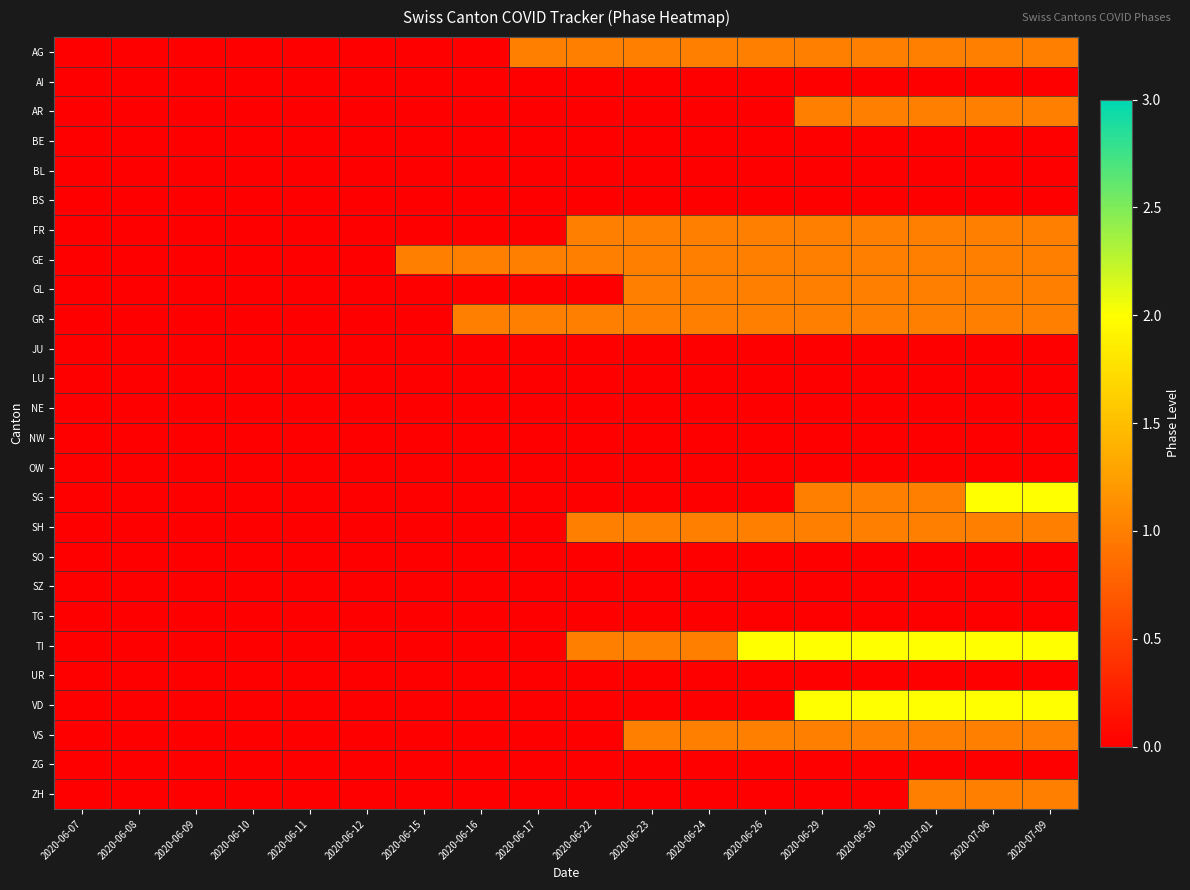

Reading right to left, list all the values displayed in this chart.

AG: 2020-07-09=1	2020-07-06=1	2020-07-01=1	2020-06-30=1	2020-06-29=1	2020-06-26=1	2020-06-24=1	2020-06-23=1	2020-06-22=1	2020-06-17=1	2020-06-16=0	2020-06-15=0	2020-06-12=0	2020-06-11=0	2020-06-10=0	2020-06-09=0	2020-06-08=0	2020-06-07=0
AI: 2020-07-09=0	2020-07-06=0	2020-07-01=0	2020-06-30=0	2020-06-29=0	2020-06-26=0	2020-06-24=0	2020-06-23=0	2020-06-22=0	2020-06-17=0	2020-06-16=0	2020-06-15=0	2020-06-12=0	2020-06-11=0	2020-06-10=0	2020-06-09=0	2020-06-08=0	2020-06-07=0
AR: 2020-07-09=1	2020-07-06=1	2020-07-01=1	2020-06-30=1	2020-06-29=1	2020-06-26=0	2020-06-24=0	2020-06-23=0	2020-06-22=0	2020-06-17=0	2020-06-16=0	2020-06-15=0	2020-06-12=0	2020-06-11=0	2020-06-10=0	2020-06-09=0	2020-06-08=0	2020-06-07=0
BE: 2020-07-09=0	2020-07-06=0	2020-07-01=0	2020-06-30=0	2020-06-29=0	2020-06-26=0	2020-06-24=0	2020-06-23=0	2020-06-22=0	2020-06-17=0	2020-06-16=0	2020-06-15=0	2020-06-12=0	2020-06-11=0	2020-06-10=0	2020-06-09=0	2020-06-08=0	2020-06-07=0
BL: 2020-07-09=0	2020-07-06=0	2020-07-01=0	2020-06-30=0	2020-06-29=0	2020-06-26=0	2020-06-24=0	2020-06-23=0	2020-06-22=0	2020-06-17=0	2020-06-16=0	2020-06-15=0	2020-06-12=0	2020-06-11=0	2020-06-10=0	2020-06-09=0	2020-06-08=0	2020-06-07=0
BS: 2020-07-09=0	2020-07-06=0	2020-07-01=0	2020-06-30=0	2020-06-29=0	2020-06-26=0	2020-06-24=0	2020-06-23=0	2020-06-22=0	2020-06-17=0	2020-06-16=0	2020-06-15=0	2020-06-12=0	2020-06-11=0	2020-06-10=0	2020-06-09=0	2020-06-08=0	2020-06-07=0
FR: 2020-07-09=1	2020-07-06=1	2020-07-01=1	2020-06-30=1	2020-06-29=1	2020-06-26=1	2020-06-24=1	2020-06-23=1	2020-06-22=1	2020-06-17=0	2020-06-16=0	2020-06-15=0	2020-06-12=0	2020-06-11=0	2020-06-10=0	2020-06-09=0	2020-06-08=0	2020-06-07=0
GE: 2020-07-09=1	2020-07-06=1	2020-07-01=1	2020-06-30=1	2020-06-29=1	2020-06-26=1	2020-06-24=1	2020-06-23=1	2020-06-22=1	2020-06-17=1	2020-06-16=1	2020-06-15=1	2020-06-12=0	2020-06-11=0	2020-06-10=0	2020-06-09=0	2020-06-08=0	2020-06-07=0
GL: 2020-07-09=1	2020-07-06=1	2020-07-01=1	2020-06-30=1	2020-06-29=1	2020-06-26=1	2020-06-24=1	2020-06-23=1	2020-06-22=0	2020-06-17=0	2020-06-16=0	2020-06-15=0	2020-06-12=0	2020-06-11=0	2020-06-10=0	2020-06-09=0	2020-06-08=0	2020-06-07=0
GR: 2020-07-09=1	2020-07-06=1	2020-07-01=1	2020-06-30=1	2020-06-29=1	2020-06-26=1	2020-06-24=1	2020-06-23=1	2020-06-22=1	2020-06-17=1	2020-06-16=1	2020-06-15=0	2020-06-12=0	2020-06-11=0	2020-06-10=0	2020-06-09=0	2020-06-08=0	2020-06-07=0
JU: 2020-07-09=0	2020-07-06=0	2020-07-01=0	2020-06-30=0	2020-06-29=0	2020-06-26=0	2020-06-24=0	2020-06-23=0	2020-06-22=0	2020-06-17=0	2020-06-16=0	2020-06-15=0	2020-06-12=0	2020-06-11=0	2020-06-10=0	2020-06-09=0	2020-06-08=0	2020-06-07=0
LU: 2020-07-09=0	2020-07-06=0	2020-07-01=0	2020-06-30=0	2020-06-29=0	2020-06-26=0	2020-06-24=0	2020-06-23=0	2020-06-22=0	2020-06-17=0	2020-06-16=0	2020-06-15=0	2020-06-12=0	2020-06-11=0	2020-06-10=0	2020-06-09=0	2020-06-08=0	2020-06-07=0
NE: 2020-07-09=0	2020-07-06=0	2020-07-01=0	2020-06-30=0	2020-06-29=0	2020-06-26=0	2020-06-24=0	2020-06-23=0	2020-06-22=0	2020-06-17=0	2020-06-16=0	2020-06-15=0	2020-06-12=0	2020-06-11=0	2020-06-10=0	2020-06-09=0	2020-06-08=0	2020-06-07=0
NW: 2020-07-09=0	2020-07-06=0	2020-07-01=0	2020-06-30=0	2020-06-29=0	2020-06-26=0	2020-06-24=0	2020-06-23=0	2020-06-22=0	2020-06-17=0	2020-06-16=0	2020-06-15=0	2020-06-12=0	2020-06-11=0	2020-06-10=0	2020-06-09=0	2020-06-08=0	2020-06-07=0
OW: 2020-07-09=0	2020-07-06=0	2020-07-01=0	2020-06-30=0	2020-06-29=0	2020-06-26=0	2020-06-24=0	2020-06-23=0	2020-06-22=0	2020-06-17=0	2020-06-16=0	2020-06-15=0	2020-06-12=0	2020-06-11=0	2020-06-10=0	2020-06-09=0	2020-06-08=0	2020-06-07=0
SG: 2020-07-09=2	2020-07-06=2	2020-07-01=1	2020-06-30=1	2020-06-29=1	2020-06-26=0	2020-06-24=0	2020-06-23=0	2020-06-22=0	2020-06-17=0	2020-06-16=0	2020-06-15=0	2020-06-12=0	2020-06-11=0	2020-06-10=0	2020-06-09=0	2020-06-08=0	2020-06-07=0
SH: 2020-07-09=1	2020-07-06=1	2020-07-01=1	2020-06-30=1	2020-06-29=1	2020-06-26=1	2020-06-24=1	2020-06-23=1	2020-06-22=1	2020-06-17=0	2020-06-16=0	2020-06-15=0	2020-06-12=0	2020-06-11=0	2020-06-10=0	2020-06-09=0	2020-06-08=0	2020-06-07=0
SO: 2020-07-09=0	2020-07-06=0	2020-07-01=0	2020-06-30=0	2020-06-29=0	2020-06-26=0	2020-06-24=0	2020-06-23=0	2020-06-22=0	2020-06-17=0	2020-06-16=0	2020-06-15=0	2020-06-12=0	2020-06-11=0	2020-06-10=0	2020-06-09=0	2020-06-08=0	2020-06-07=0
SZ: 2020-07-09=0	2020-07-06=0	2020-07-01=0	2020-06-30=0	2020-06-29=0	2020-06-26=0	2020-06-24=0	2020-06-23=0	2020-06-22=0	2020-06-17=0	2020-06-16=0	2020-06-15=0	2020-06-12=0	2020-06-11=0	2020-06-10=0	2020-06-09=0	2020-06-08=0	2020-06-07=0
TG: 2020-07-09=0	2020-07-06=0	2020-07-01=0	2020-06-30=0	2020-06-29=0	2020-06-26=0	2020-06-24=0	2020-06-23=0	2020-06-22=0	2020-06-17=0	2020-06-16=0	2020-06-15=0	2020-06-12=0	2020-06-11=0	2020-06-10=0	2020-06-09=0	2020-06-08=0	2020-06-07=0
TI: 2020-07-09=2	2020-07-06=2	2020-07-01=2	2020-06-30=2	2020-06-29=2	2020-06-26=2	2020-06-24=1	2020-06-23=1	2020-06-22=1	2020-06-17=0	2020-06-16=0	2020-06-15=0	2020-06-12=0	2020-06-11=0	2020-06-10=0	2020-06-09=0	2020-06-08=0	2020-06-07=0
UR: 2020-07-09=0	2020-07-06=0	2020-07-01=0	2020-06-30=0	2020-06-29=0	2020-06-26=0	2020-06-24=0	2020-06-23=0	2020-06-22=0	2020-06-17=0	2020-06-16=0	2020-06-15=0	2020-06-12=0	2020-06-11=0	2020-06-10=0	2020-06-09=0	2020-06-08=0	2020-06-07=0
VD: 2020-07-09=2	2020-07-06=2	2020-07-01=2	2020-06-30=2	2020-06-29=2	2020-06-26=0	2020-06-24=0	2020-06-23=0	2020-06-22=0	2020-06-17=0	2020-06-16=0	2020-06-15=0	2020-06-12=0	2020-06-11=0	2020-06-10=0	2020-06-09=0	2020-06-08=0	2020-06-07=0
VS: 2020-07-09=1	2020-07-06=1	2020-07-01=1	2020-06-30=1	2020-06-29=1	2020-06-26=1	2020-06-24=1	2020-06-23=1	2020-06-22=0	2020-06-17=0	2020-06-16=0	2020-06-15=0	2020-06-12=0	2020-06-11=0	2020-06-10=0	2020-06-09=0	2020-06-08=0	2020-06-07=0
ZG: 2020-07-09=0	2020-07-06=0	2020-07-01=0	2020-06-30=0	2020-06-29=0	2020-06-26=0	2020-06-24=0	2020-06-23=0	2020-06-22=0	2020-06-17=0	2020-06-16=0	2020-06-15=0	2020-06-12=0	2020-06-11=0	2020-06-10=0	2020-06-09=0	2020-06-08=0	2020-06-07=0
ZH: 2020-07-09=1	2020-07-06=1	2020-07-01=1	2020-06-30=0	2020-06-29=0	2020-06-26=0	2020-06-24=0	2020-06-23=0	2020-06-22=0	2020-06-17=0	2020-06-16=0	2020-06-15=0	2020-06-12=0	2020-06-11=0	2020-06-10=0	2020-06-09=0	2020-06-08=0	2020-06-07=0